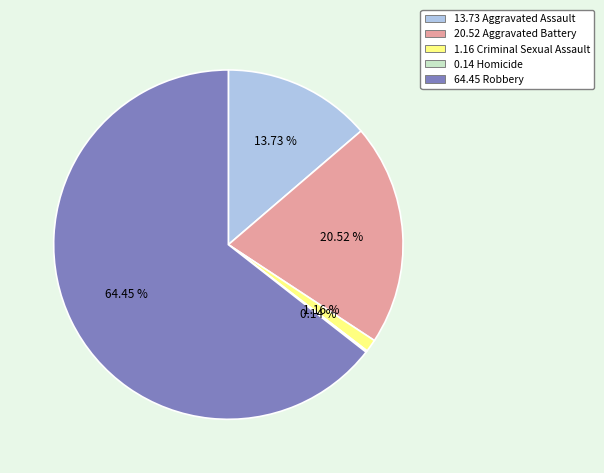

Is there any slice that represents more than half of the pie?

Yes